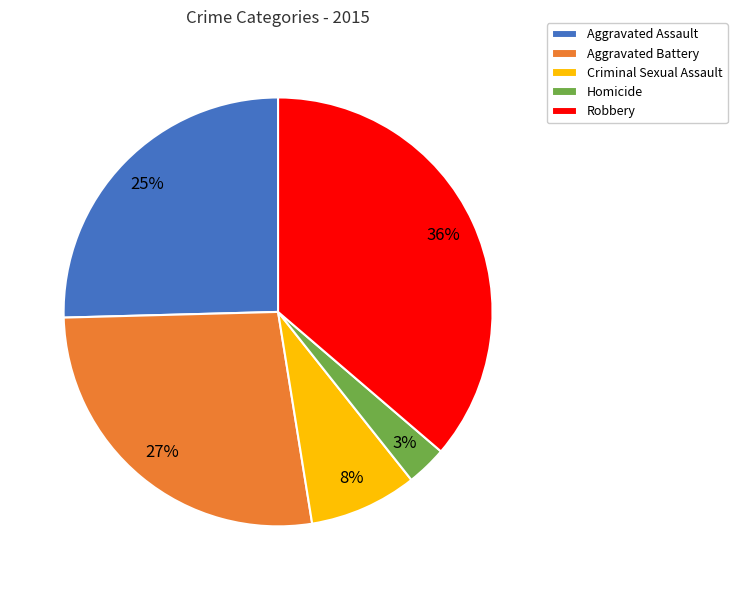

Count the number of slices in the pie.

5